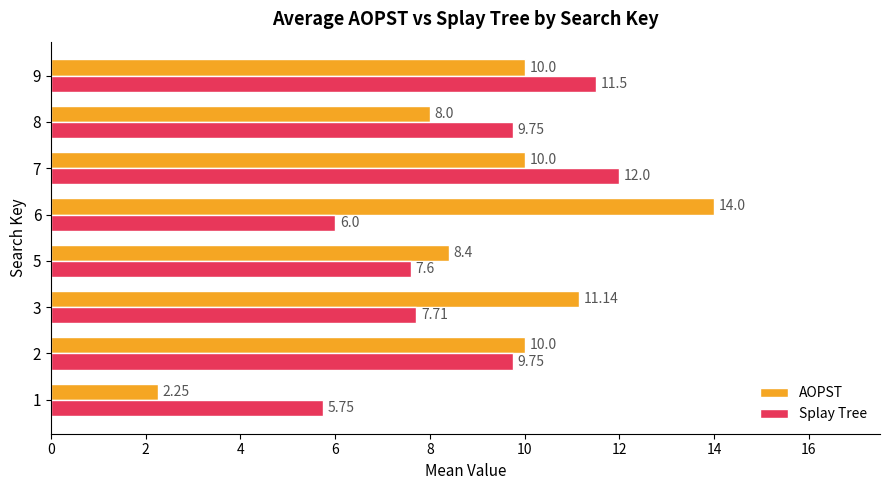

Count the number of categories in the chart.

8